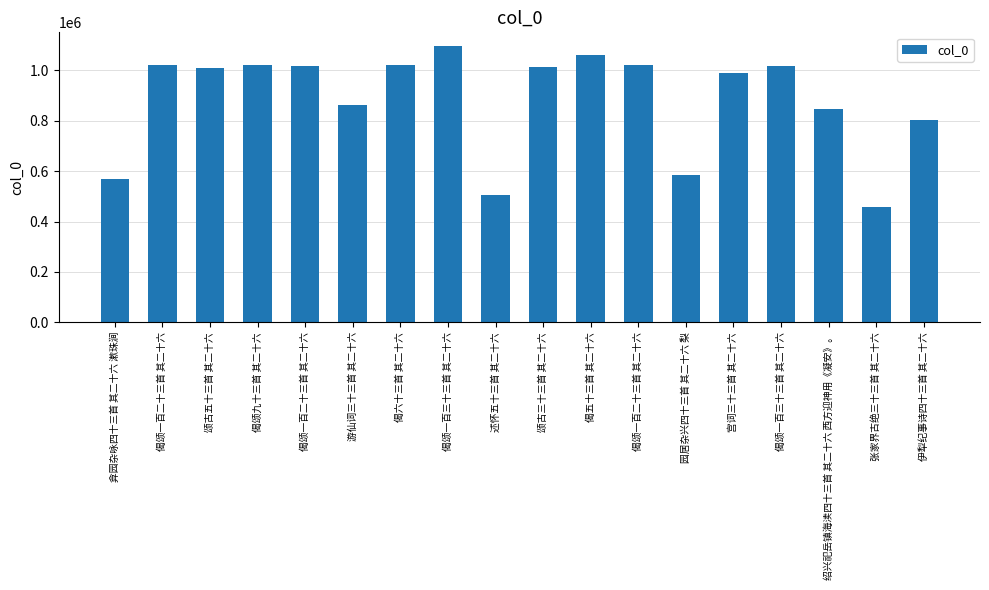

How many bars are there in total?

18